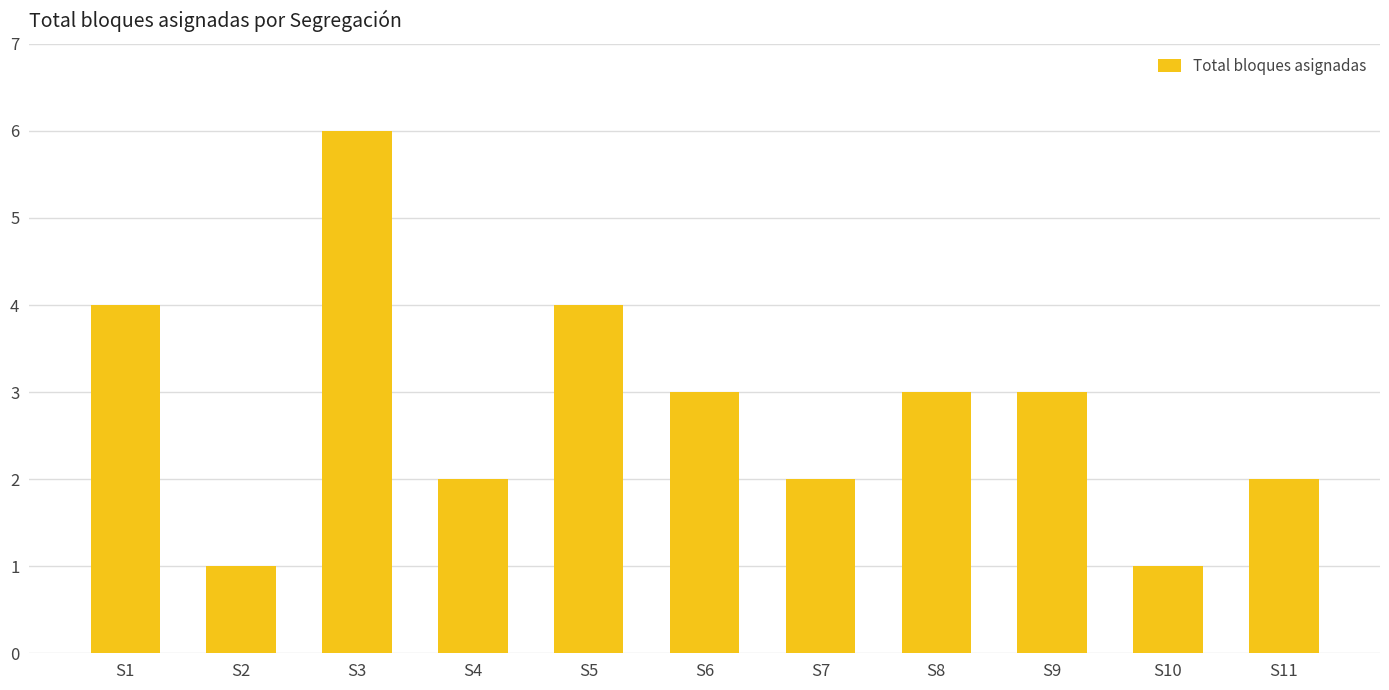

Which label corresponds to the largest value in the chart?

S3